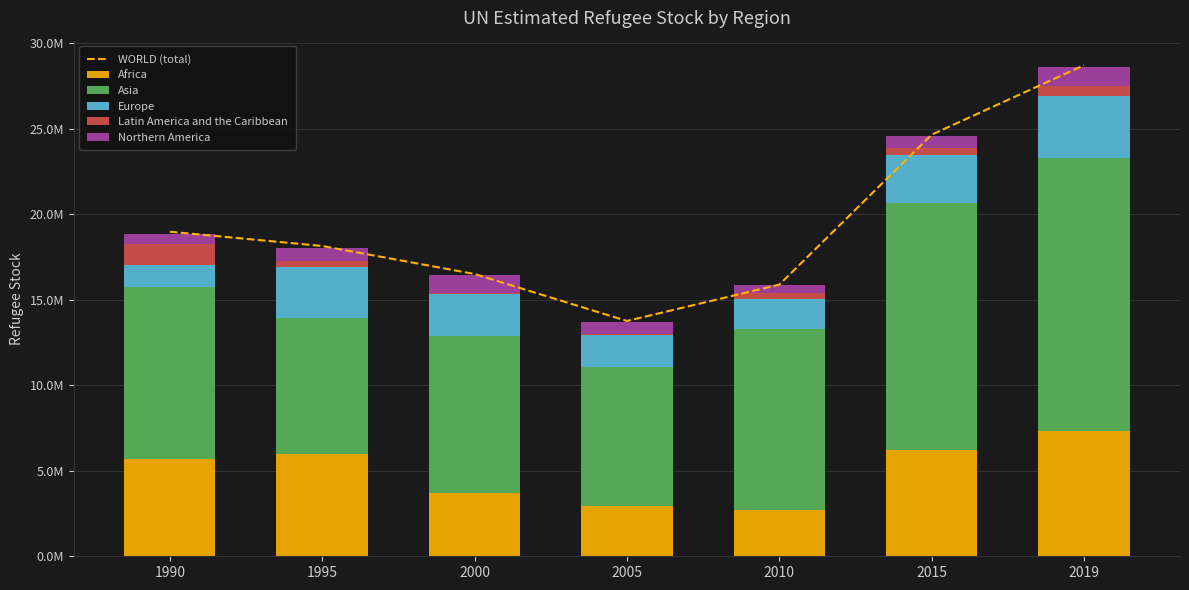

What is the sum of the Africa values at 2000 and 2015?

9885142